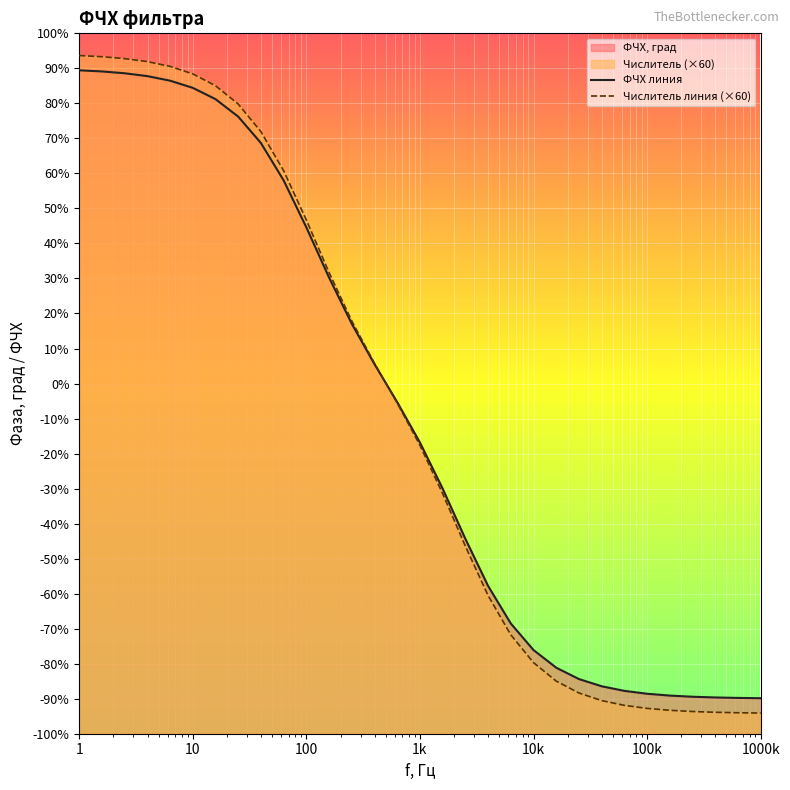

What is the difference between the Числитель values at 2.5118864315095806 and 398107.17055349814?

186.7